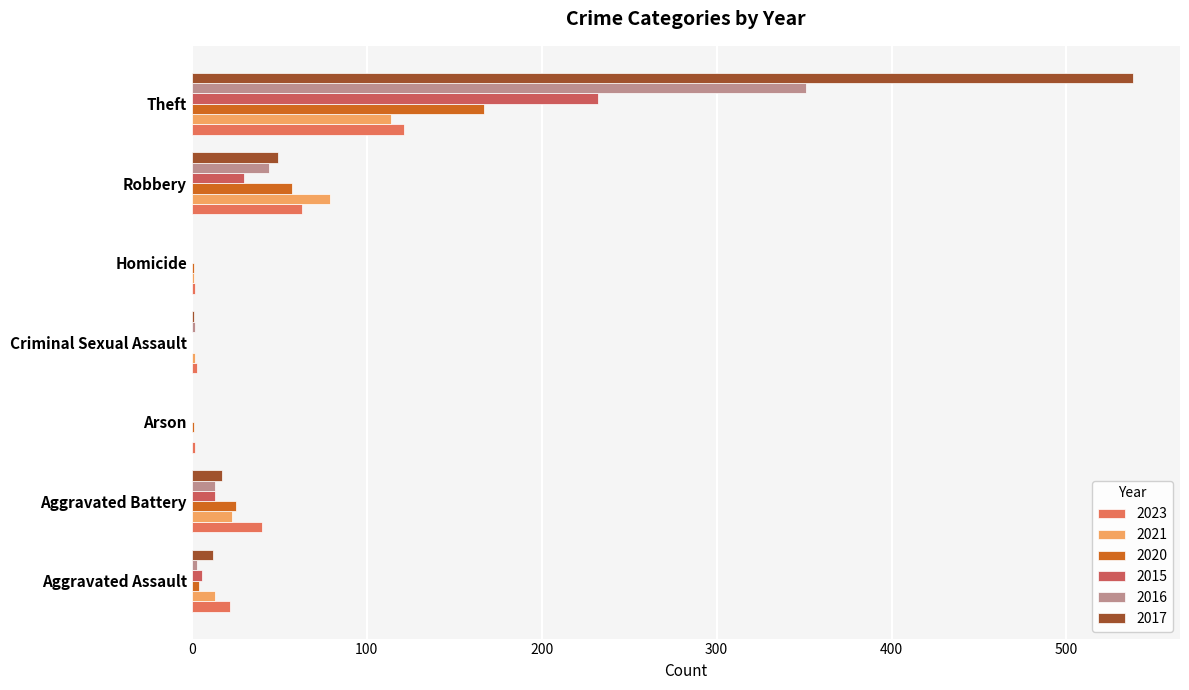

How many distinct data groups are displayed?

6